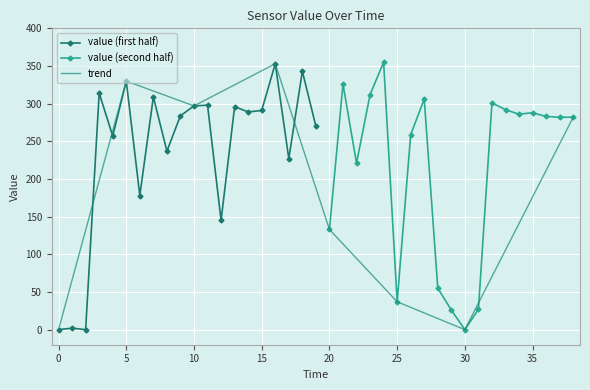

What is the average value?

236